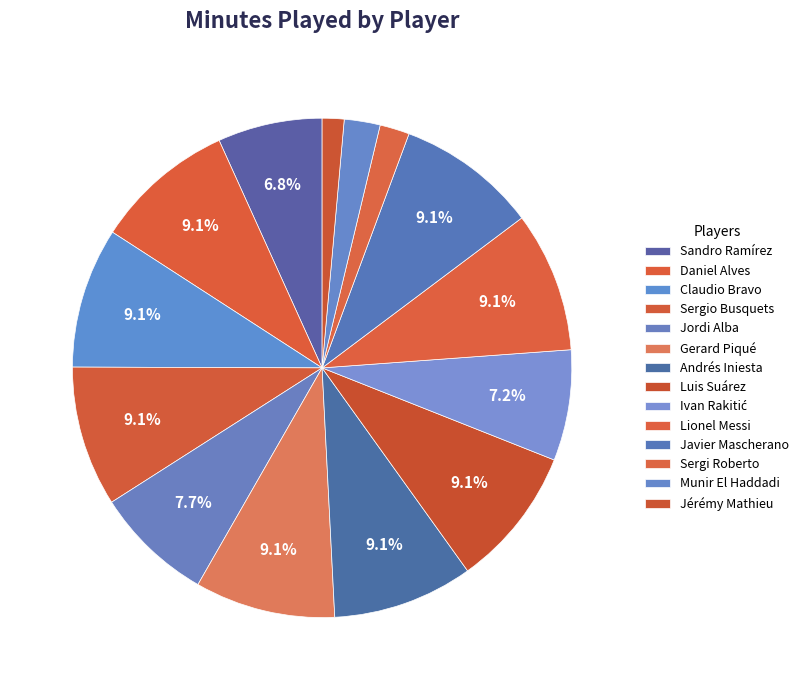

How many segments does this pie chart have?

14